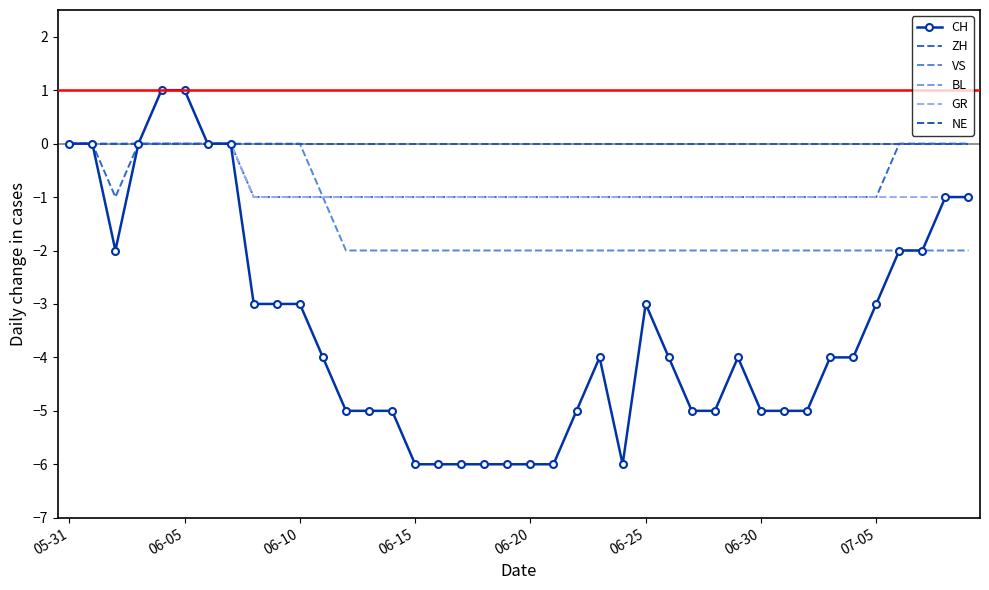

True or false: ZH has more than 1 interior local peaks.

False